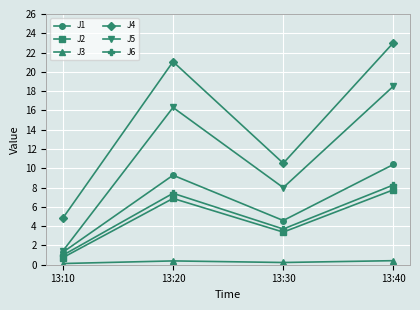

In J4, how many points are lower than both neighbors (excluding endpoints)?

1